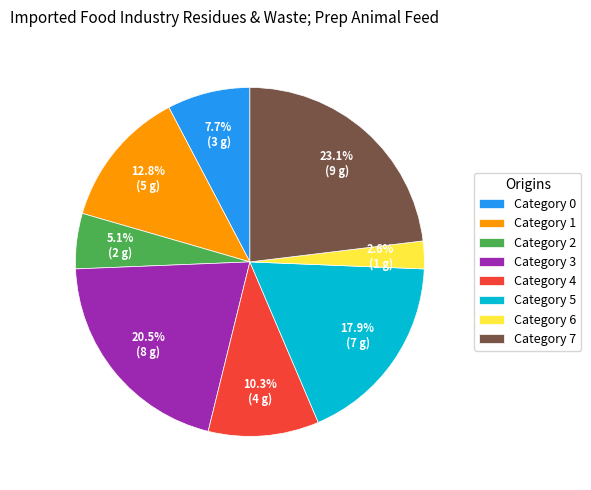

Rank the categories by value from lowest to highest.

Category 6, Category 2, Category 0, Category 4, Category 1, Category 5, Category 3, Category 7